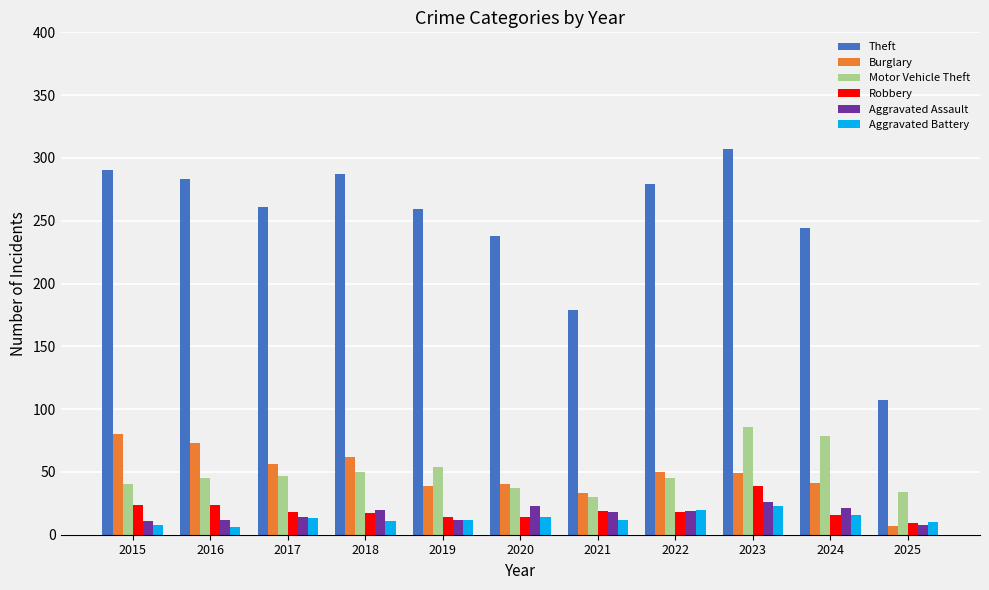

What is the spread (max minus min) of values at 2019?

247